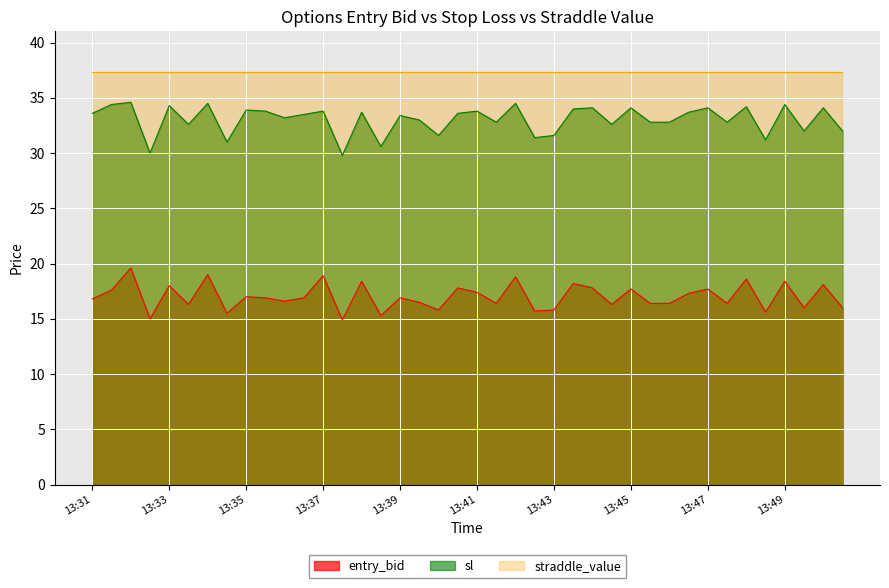

List the series in order of their overall mean, highest first.

straddle_value, sl, entry_bid